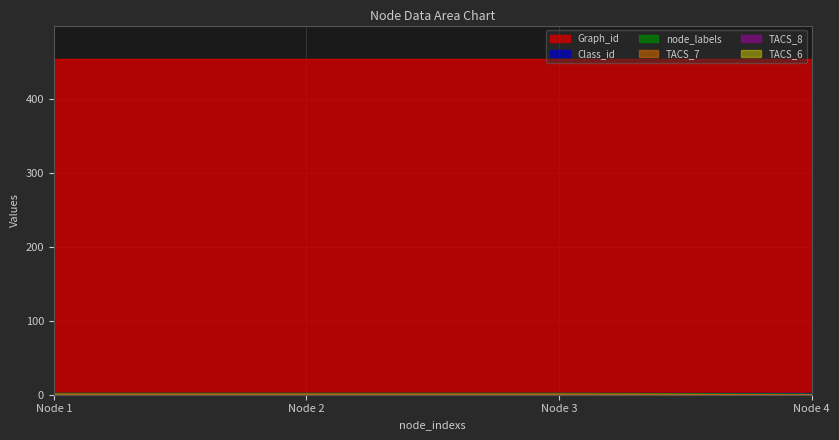

How many lines are shown in the chart?

6